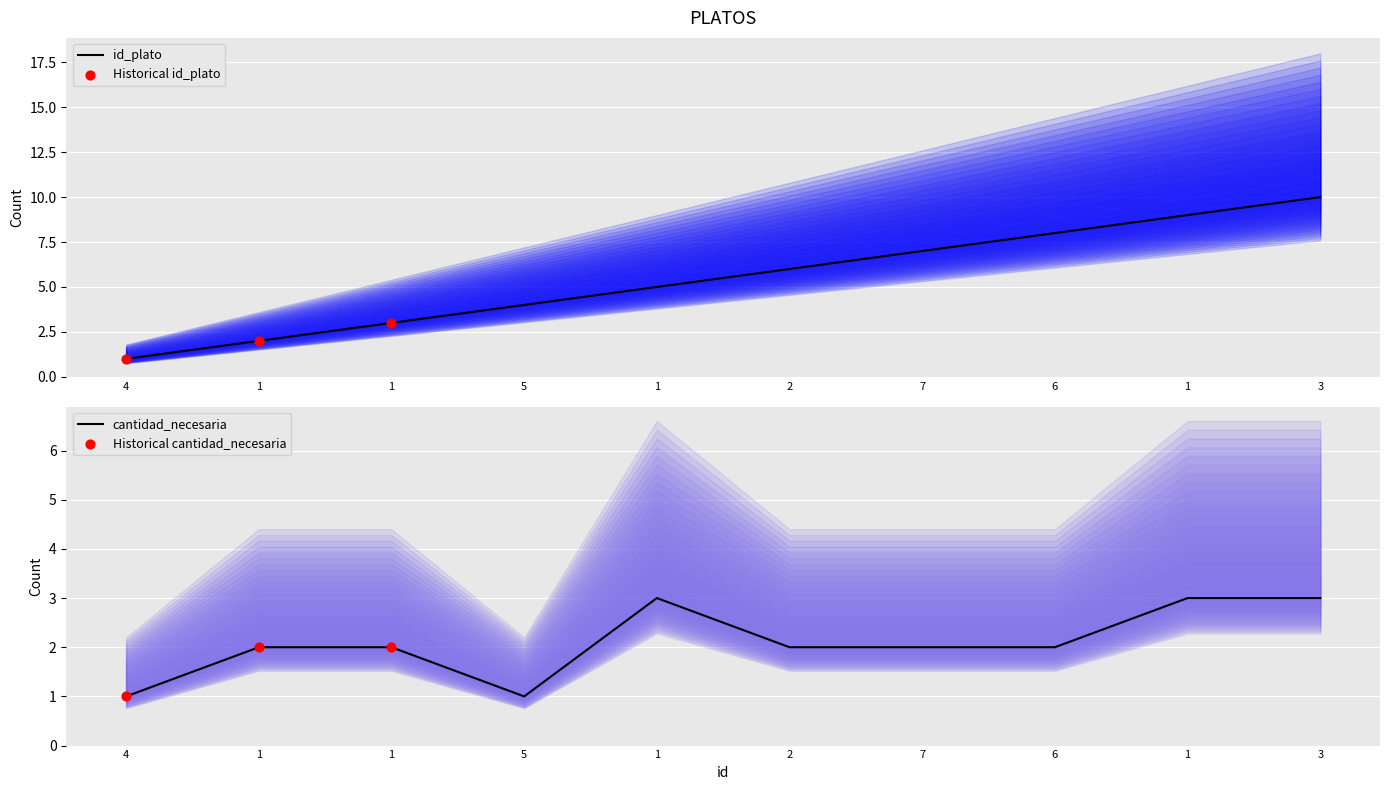

Which series has the largest Y range (max minus min)?

id_plato